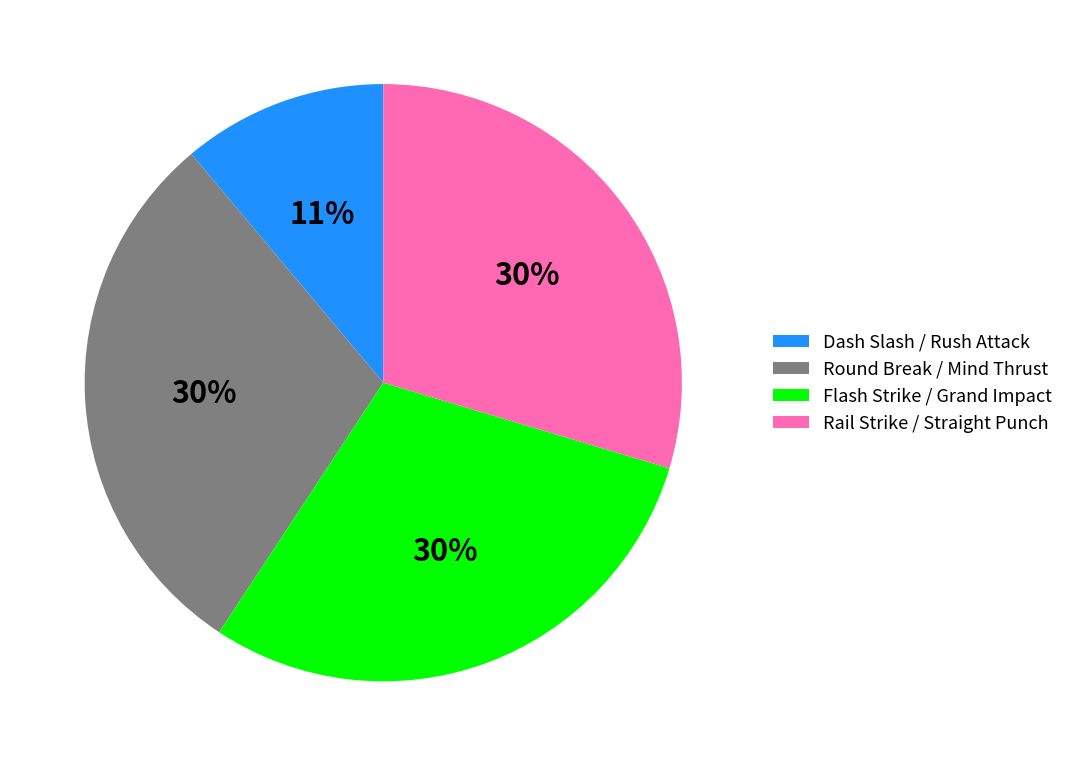

Is there any slice that represents more than half of the pie?

No